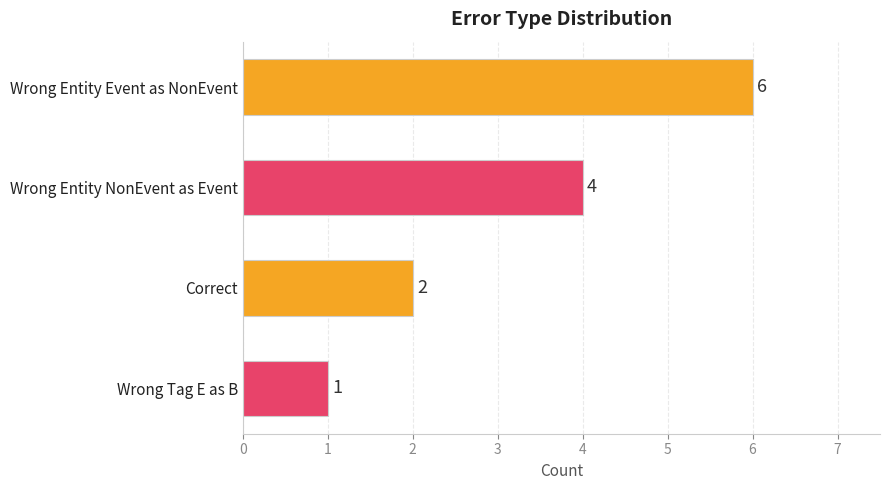

Reading top to bottom, transcribe all the data shown in this chart.

6	4	2	1